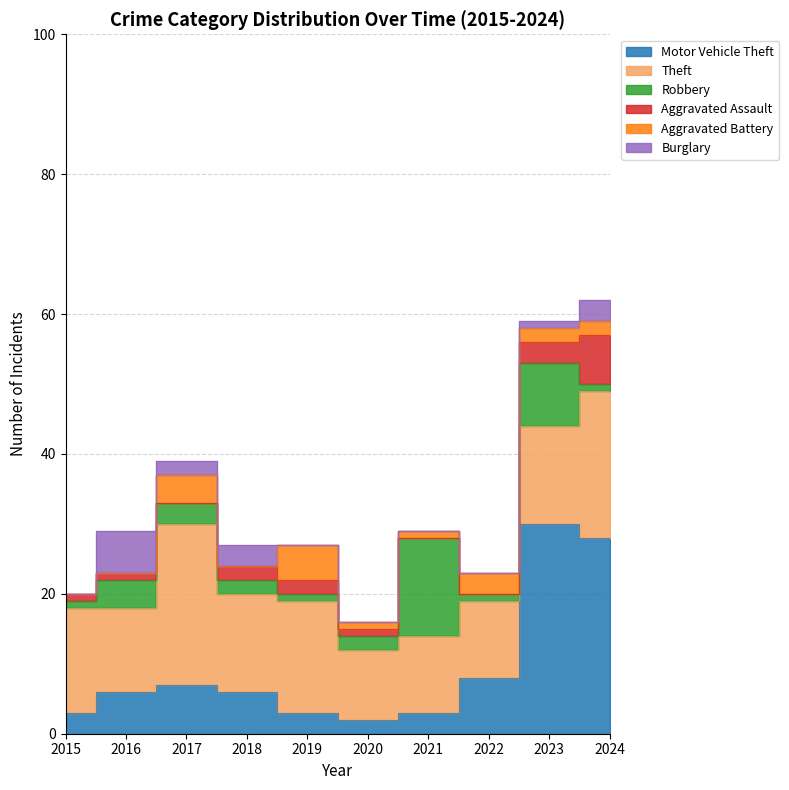

What is the average value of the Aggravated Battery series?

2